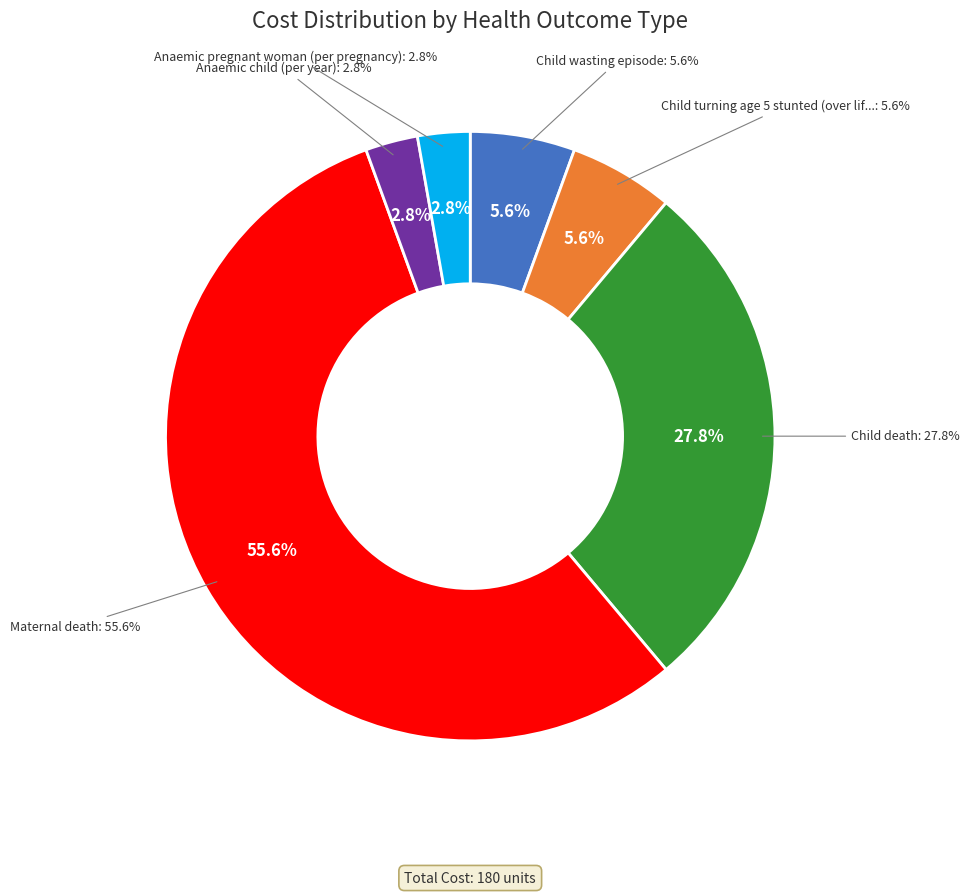

How many segments does this pie chart have?

6